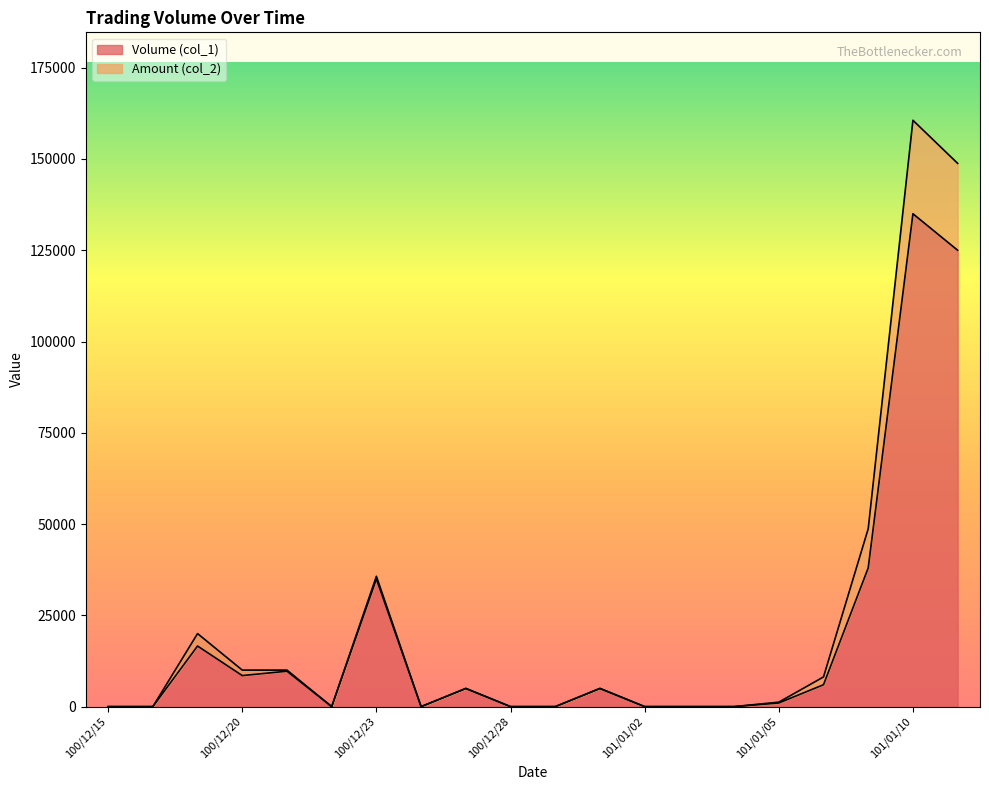

True or false: Amount (col_2) and Volume (col_1) intersect in this chart.

False